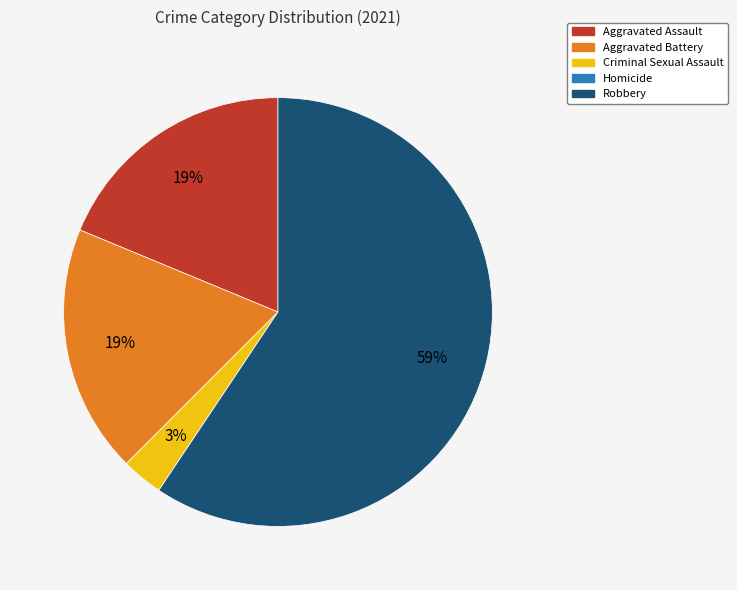

To the nearest percent, what percentage of the pie is Aggravated Battery?

19%